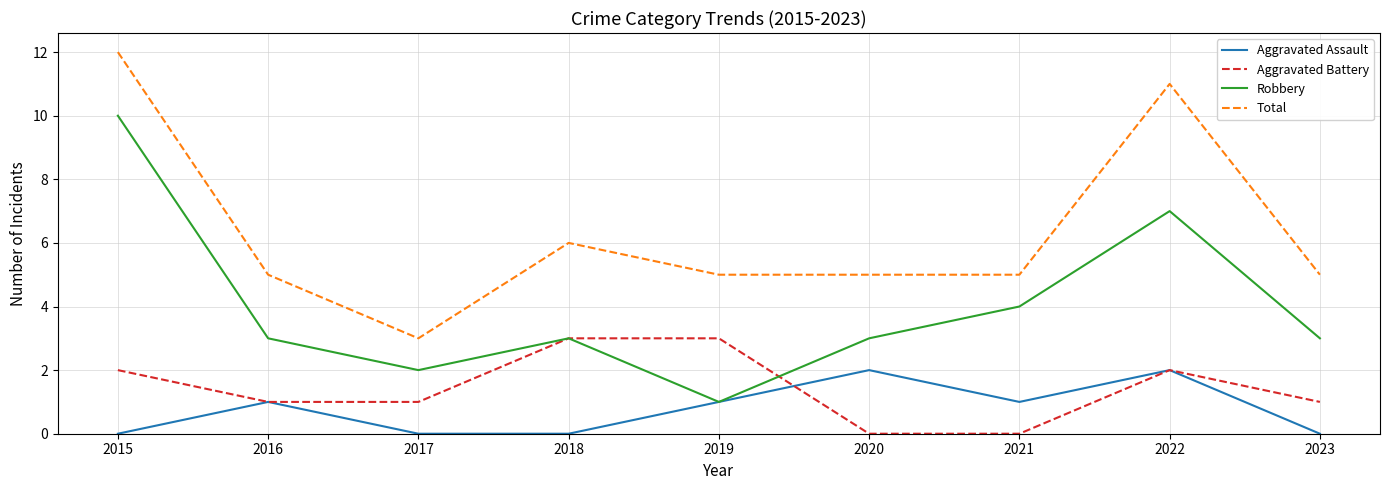

The Total series shows 4 at 2018. True or false?

False